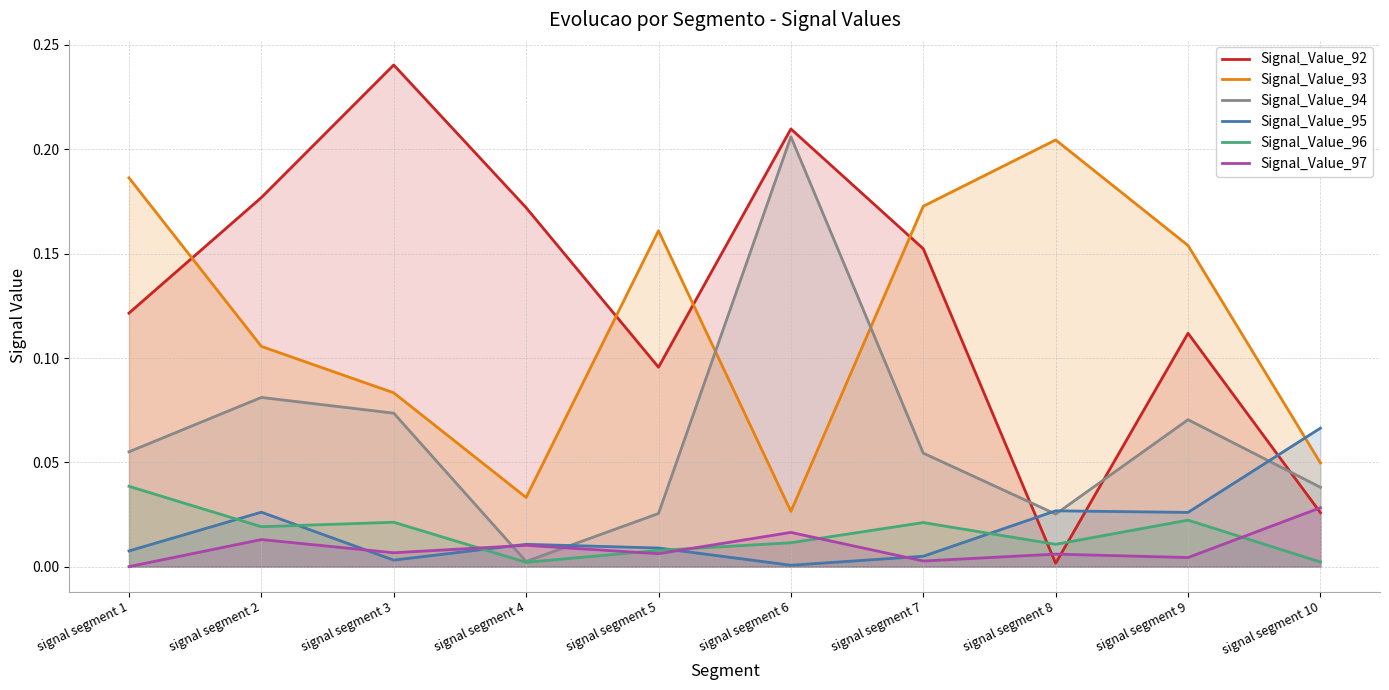

Between signal segment 7 and signal segment 3, which is larger?

signal segment 3